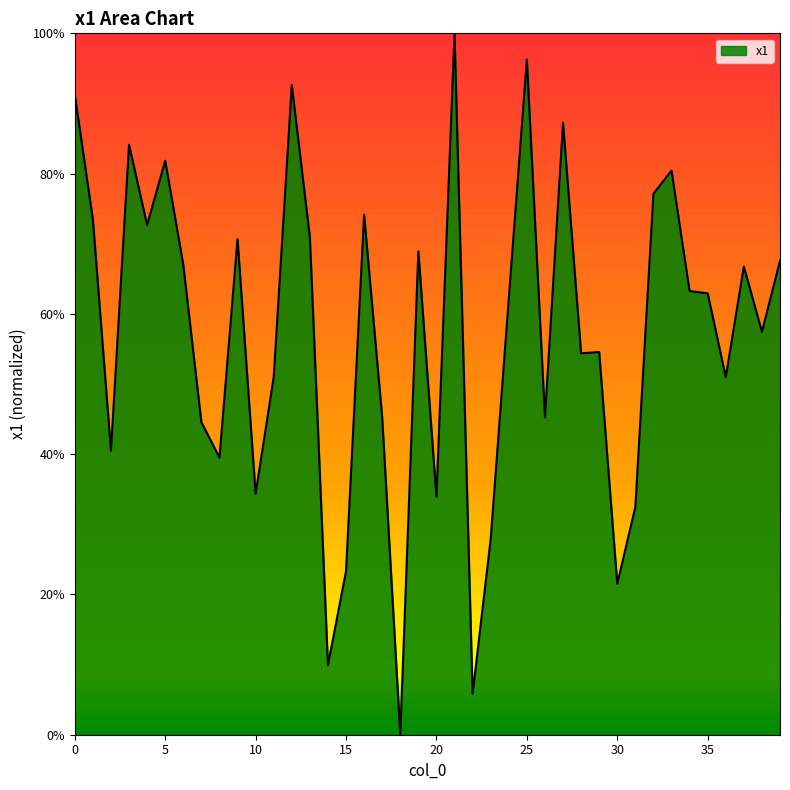

What is the greatest value displayed?

100.0